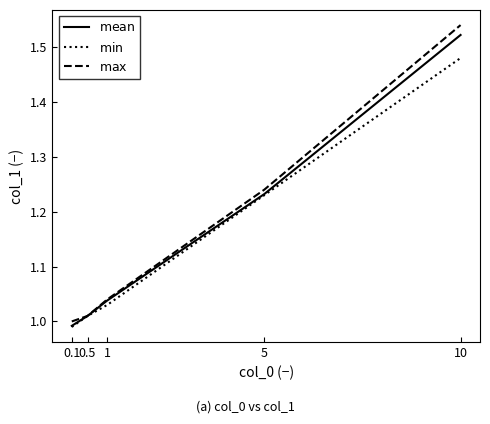

Which label corresponds to the largest value in the chart?

10